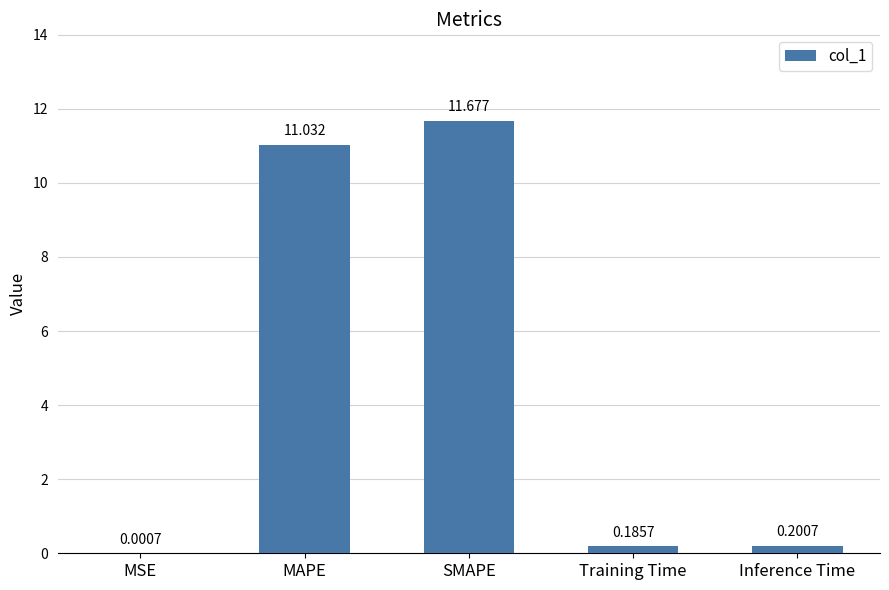

Are the bars horizontal?

No